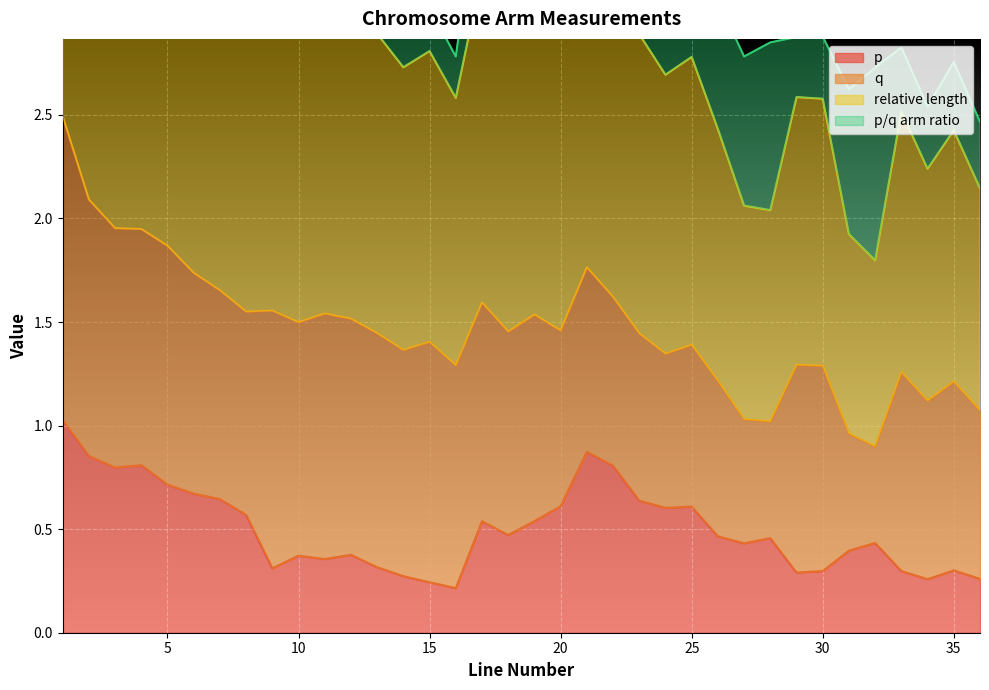

True or false: p and relative length intersect in this chart.

False